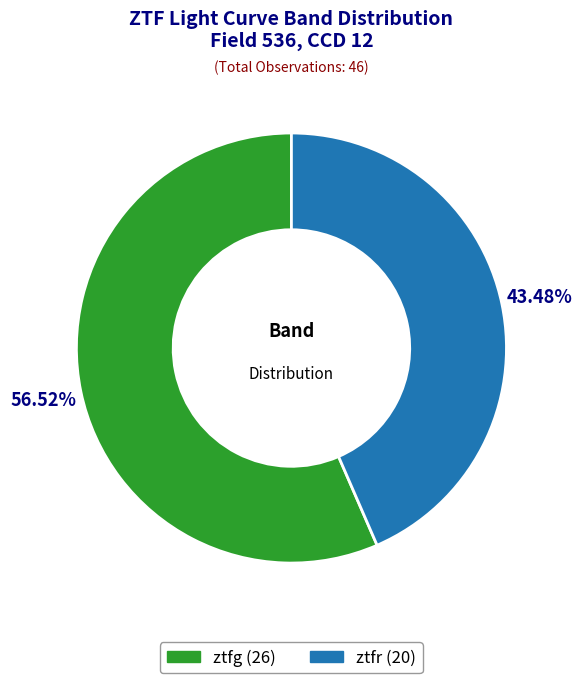

What percentage is the ztfr slice, to the nearest percent?

43%